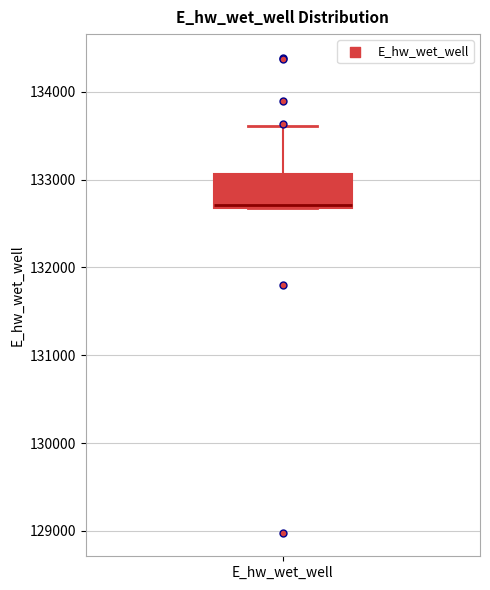

Transcribe this box plot: give where the median line is, the range the box spans, and where the two whiskers end, as read against the y-axis. The values are not printed on the chart, so give them approximately, as read against the axis.

median 132700, box 132700 to 133100, whiskers 132700 to 133600